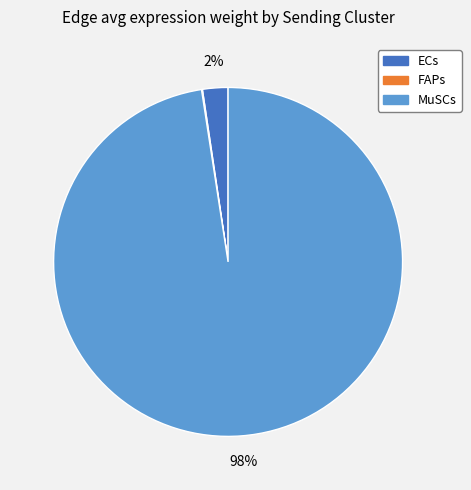

Is there a majority slice in this chart?

Yes